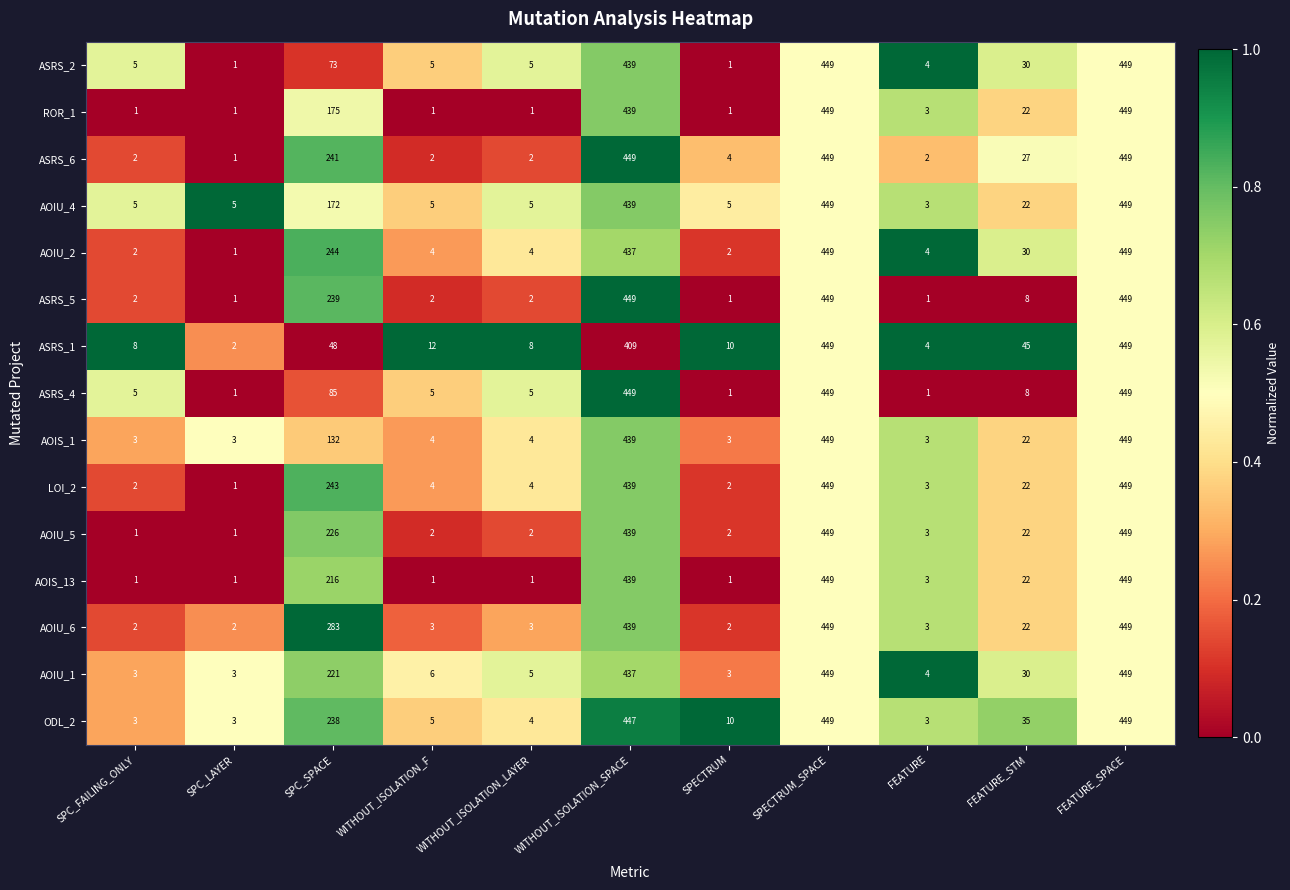

How many categories are shown in the chart?

11